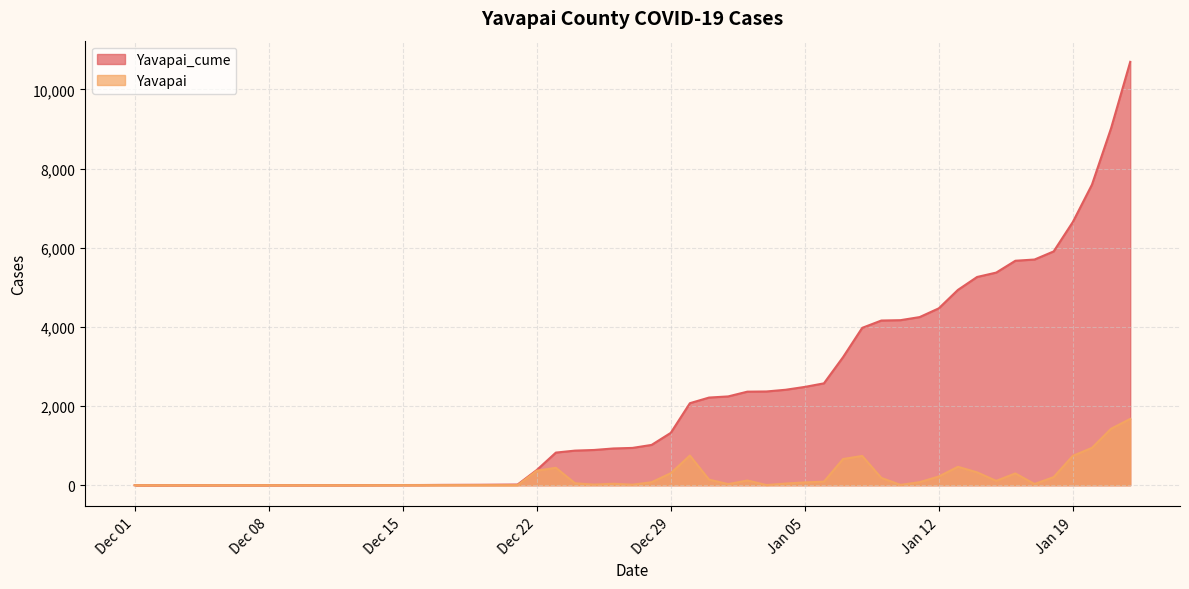

True or false: Yavapai_cume and Yavapai cross at least once.

False